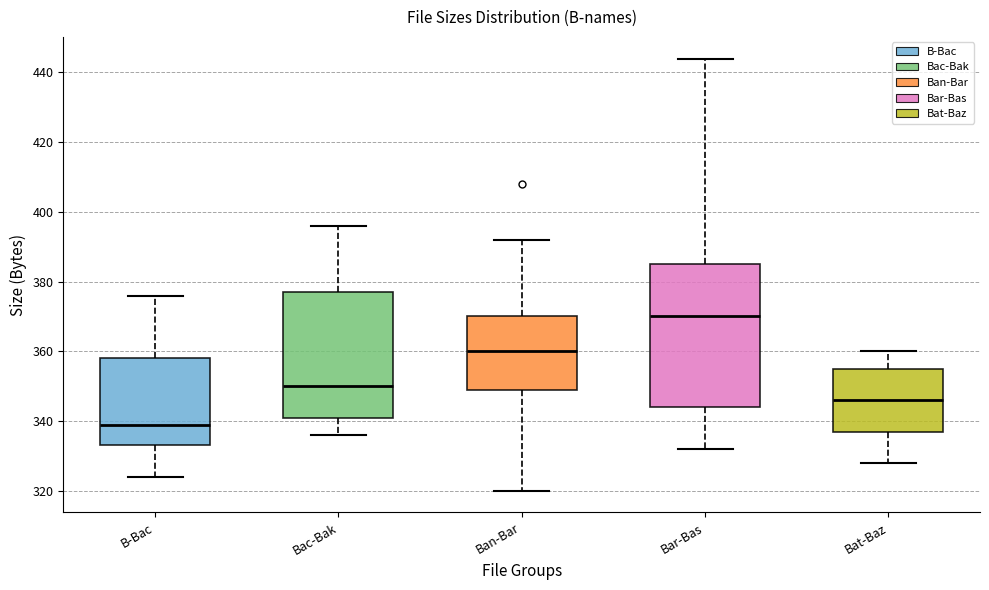

Comparing the boxes themselves (not the whiskers), which one is the tallest?

Bar-Bas